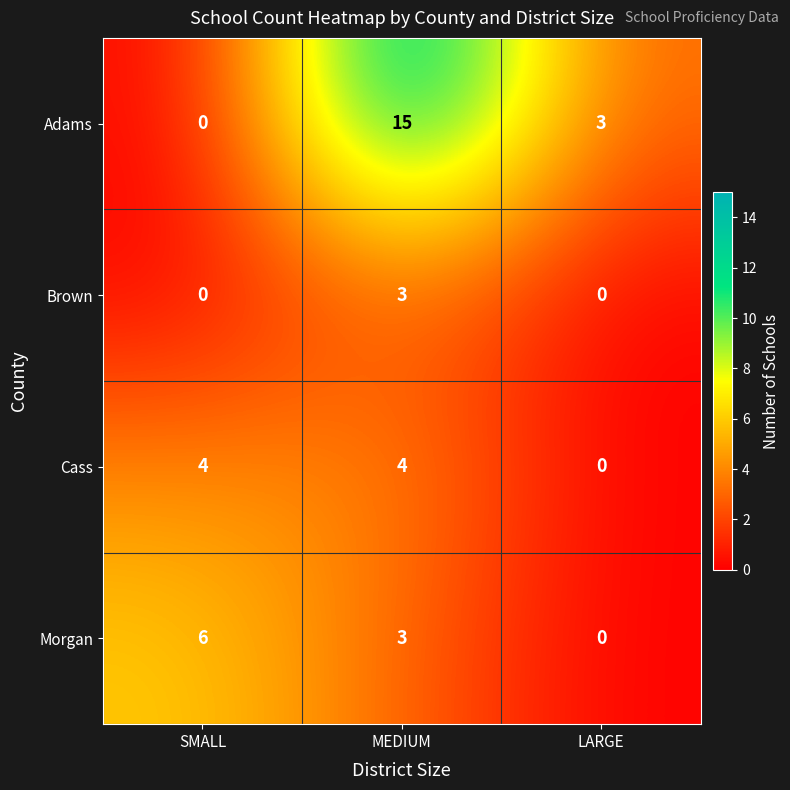

What is the sum of all Adams values?

18